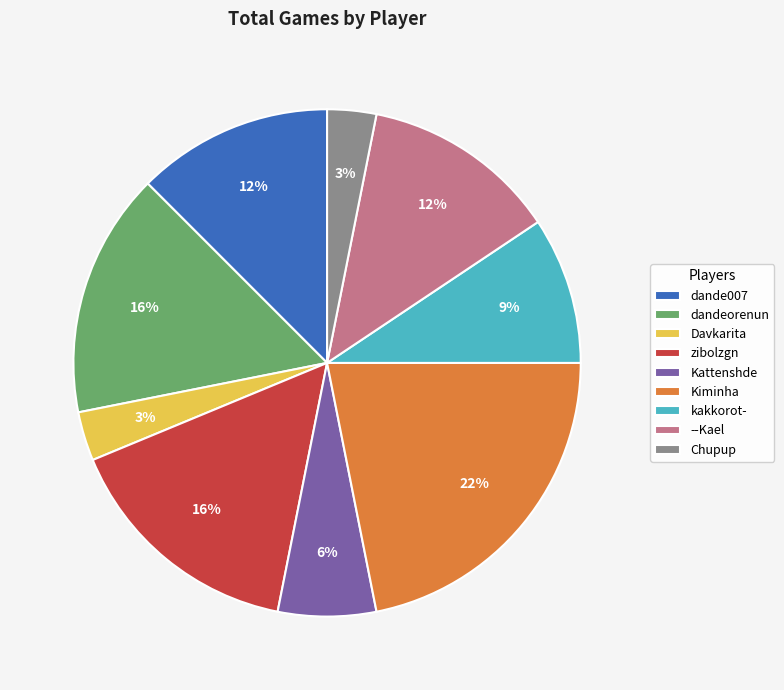

To the nearest percent, what is the difference between the Kattenshde and Kiminha slice percentages?

16%